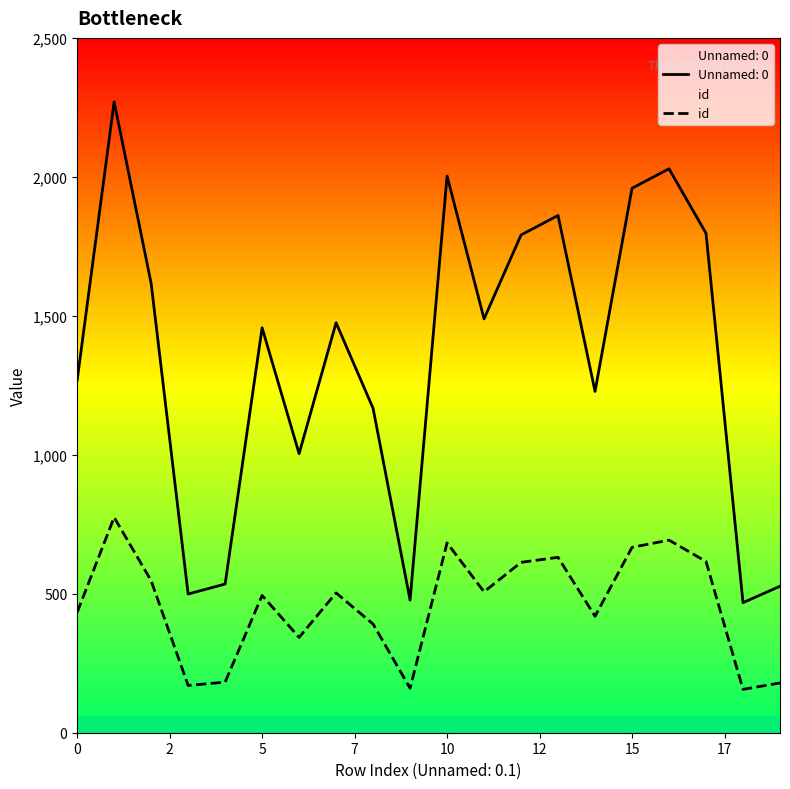

How many distinct data groups are displayed?

2